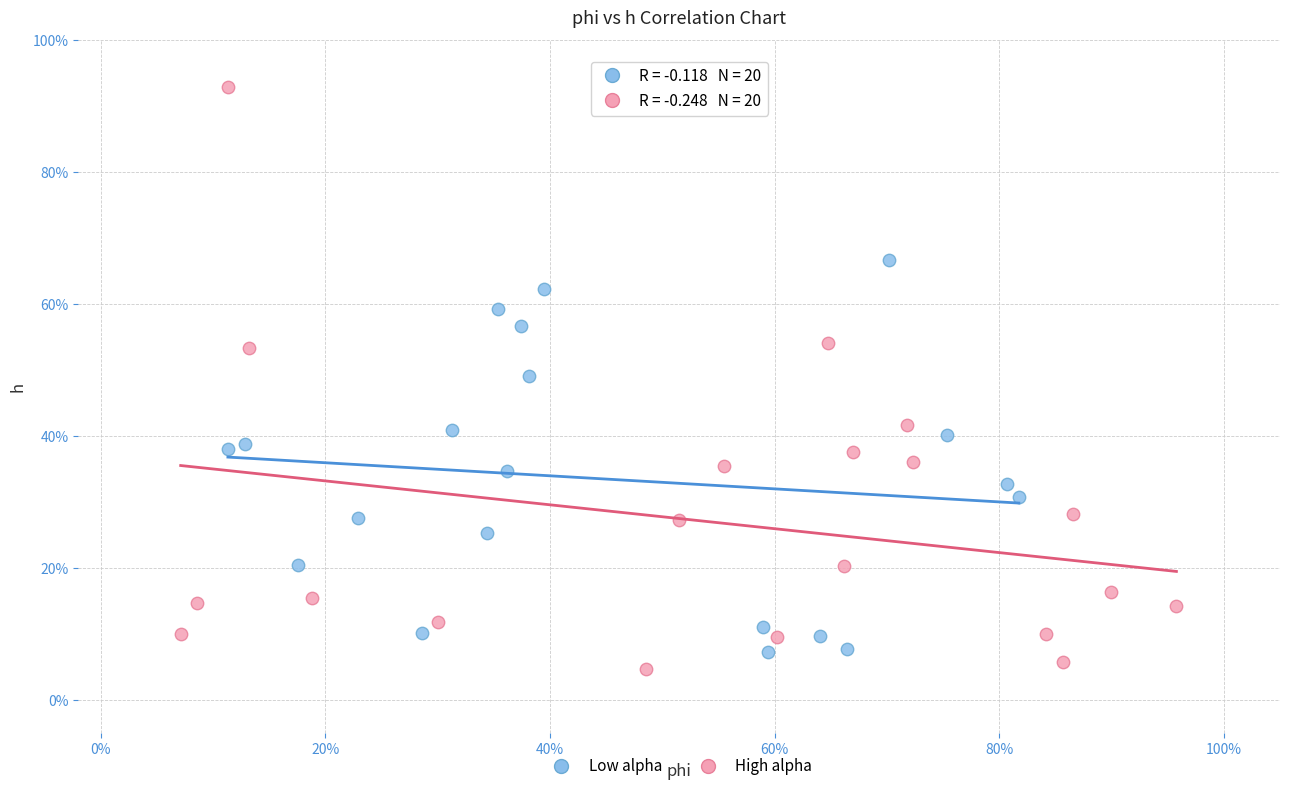

What are all the series names shown in the legend?

Low alpha, High alpha